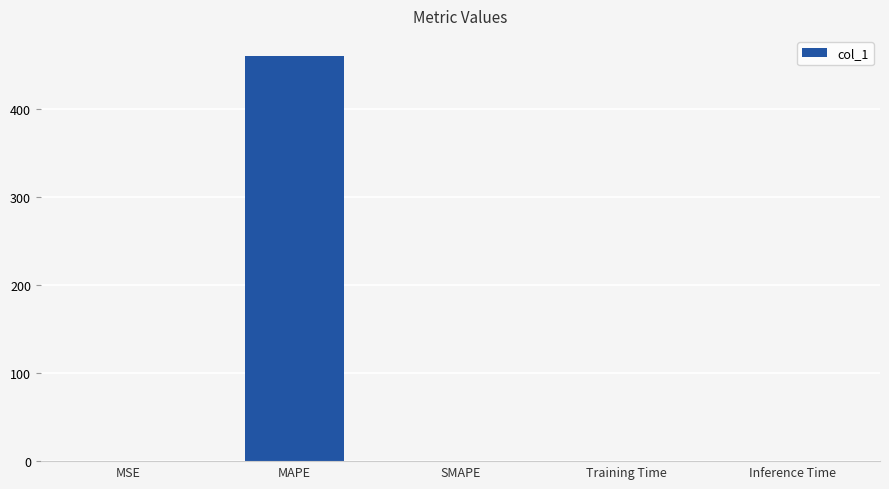

Which category has the highest value across all series?

MAPE